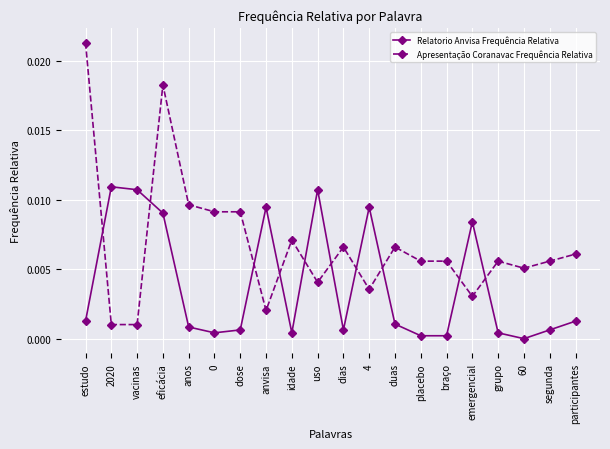

What is the label of the 12th point from the right?

idade